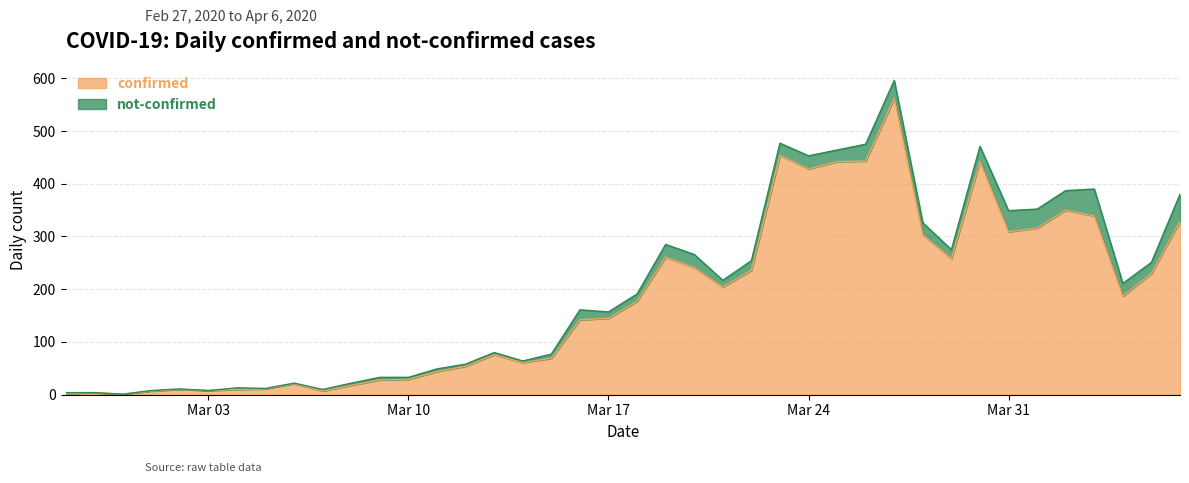

What are all the series names shown in the legend?

confirmed, not-confirmed